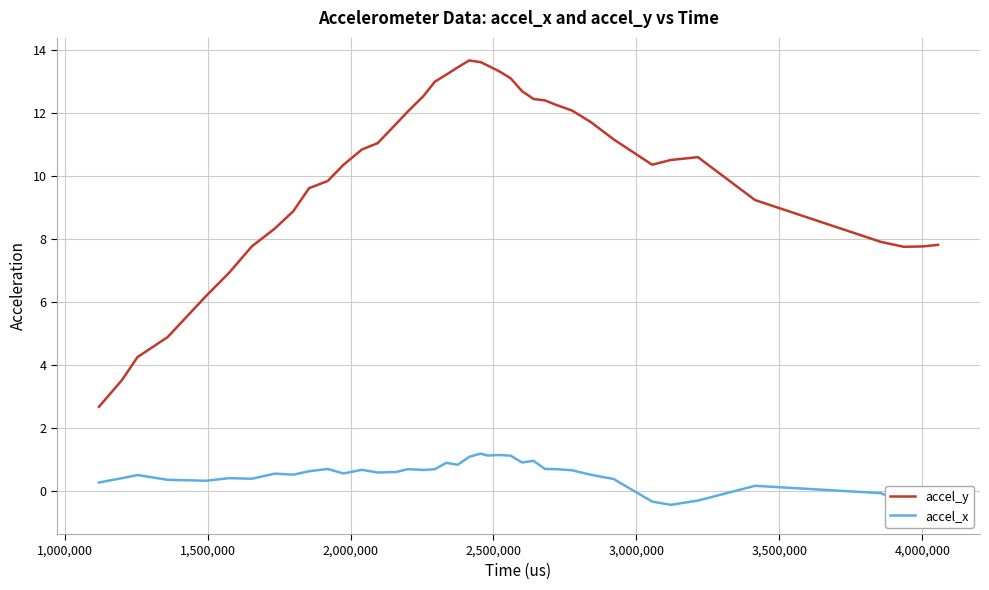

What is the lowest value of the accel_y series?

2.7